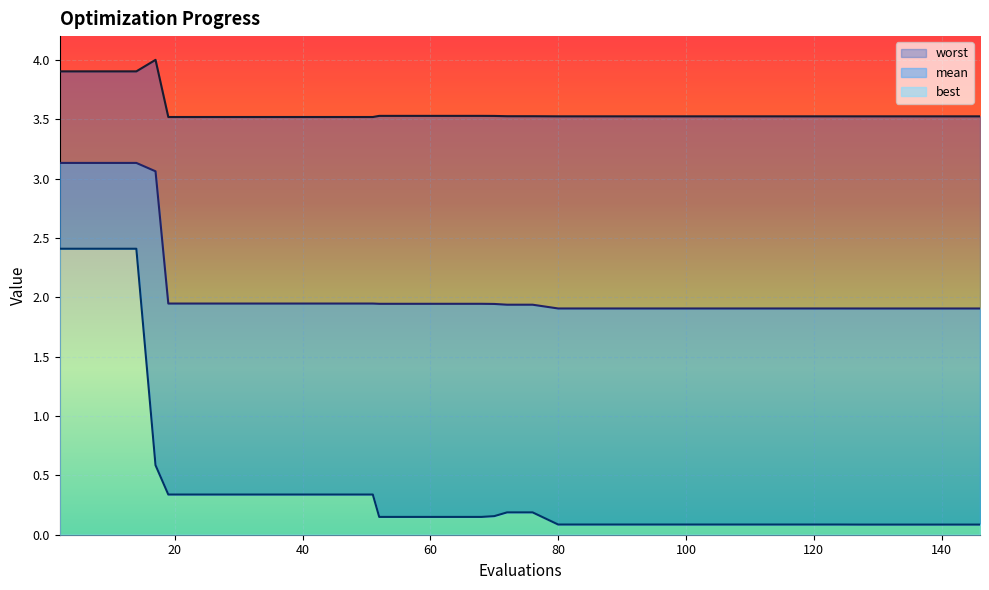

List the series in order of their overall mean, highest first.

worst, mean, best